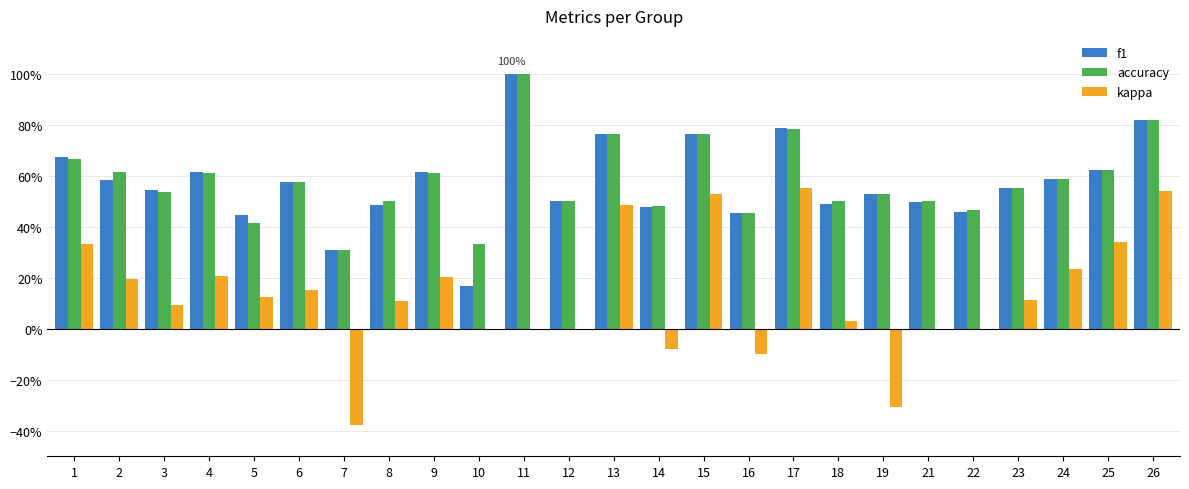

What are all the series names shown in the legend?

f1, accuracy, kappa